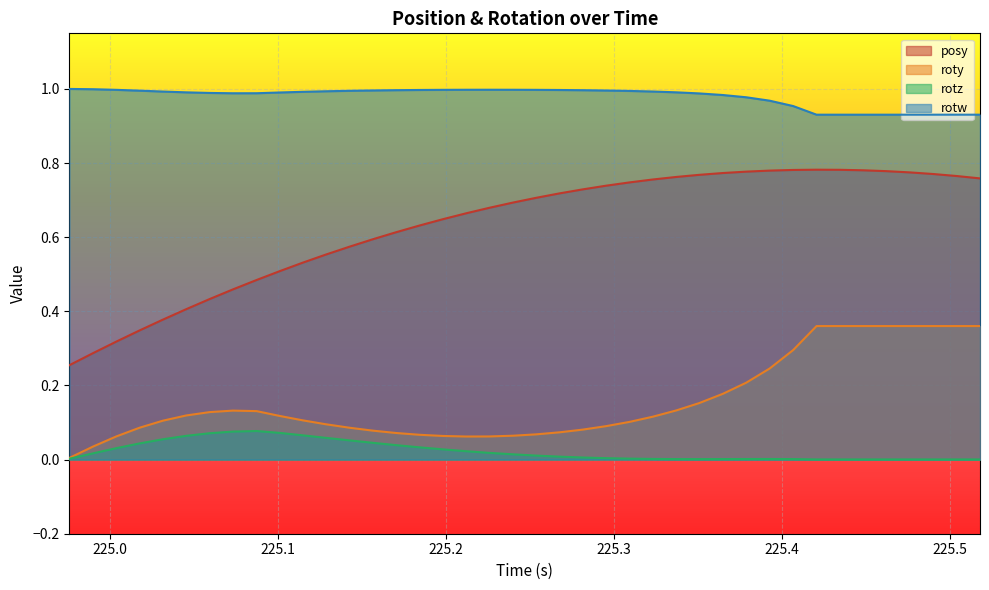

What is the sum of all rotz values?

0.9